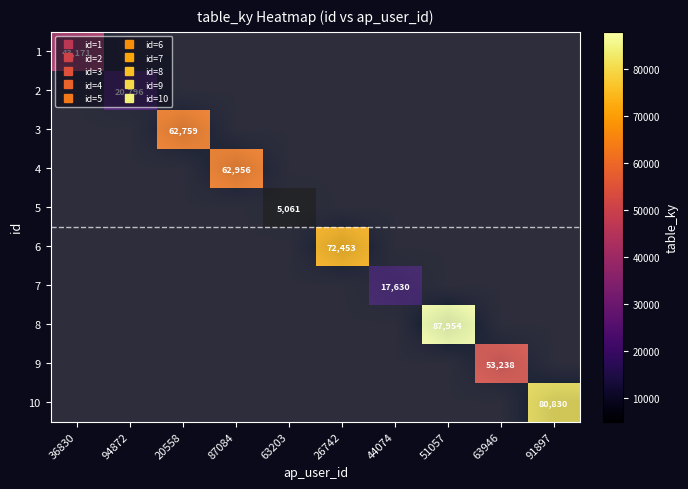

The value of 3 at 91897 is 0. True or false?

True